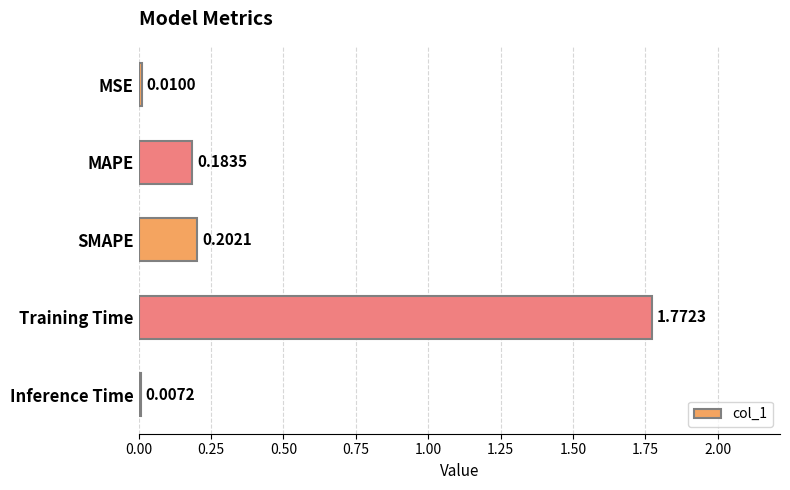

What is the label of the 2nd bar from the bottom?

Training Time